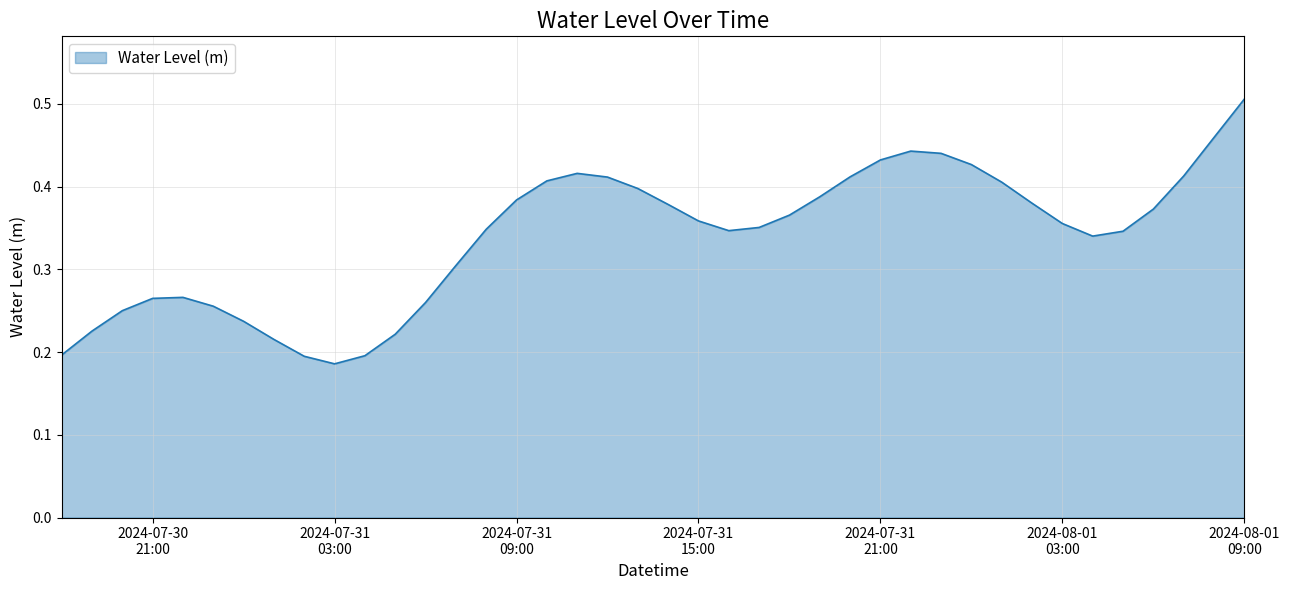

How many points are higher than both their immediate neighbors (excluding endpoints)?

3